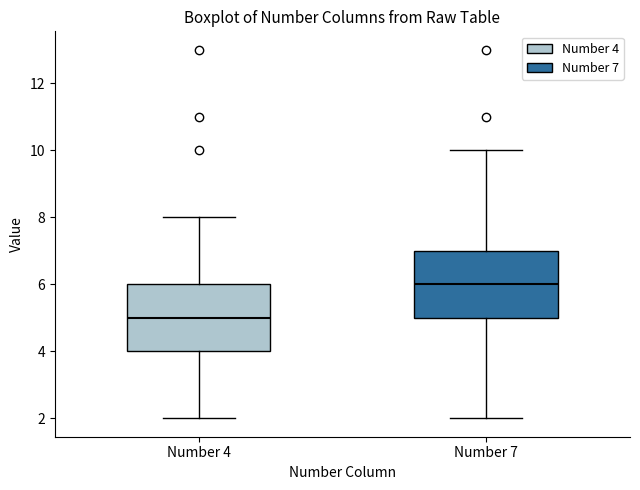

Reading left to right, transcribe this box plot: for each box, give where its median line is, the range the box spans, and where its two whiskers end, as read against the y-axis. The values are not printed on the chart, so give them approximately, as read against the axis.

Number 4: median 5, box 4 to 6, whiskers 2 to 8
Number 7: median 6, box 5 to 7, whiskers 2 to 10